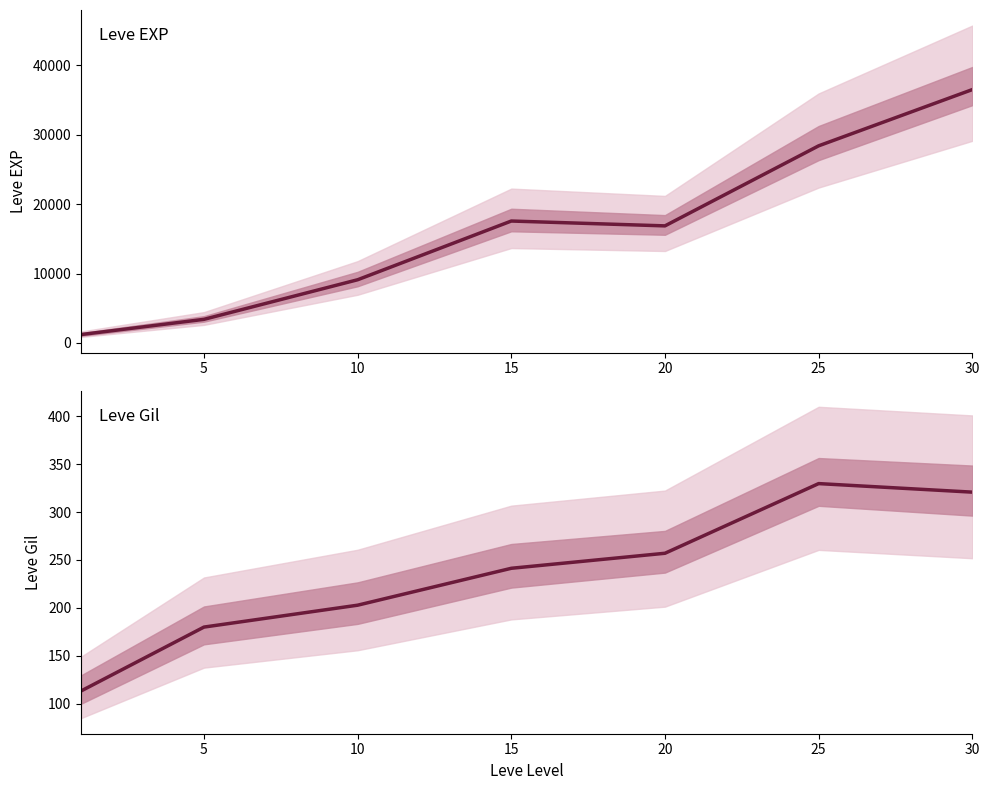

What is the total value across all series at 30?

36813.2